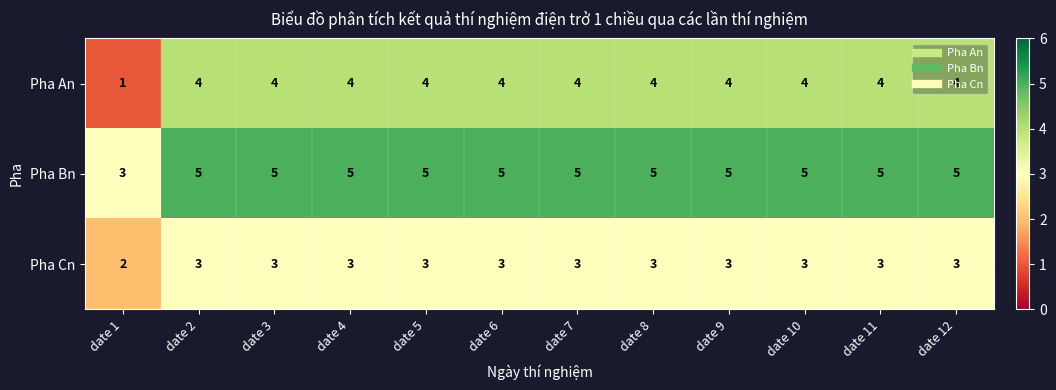

List the series in order of their peak value, highest first.

Pha Bn, Pha An, Pha Cn